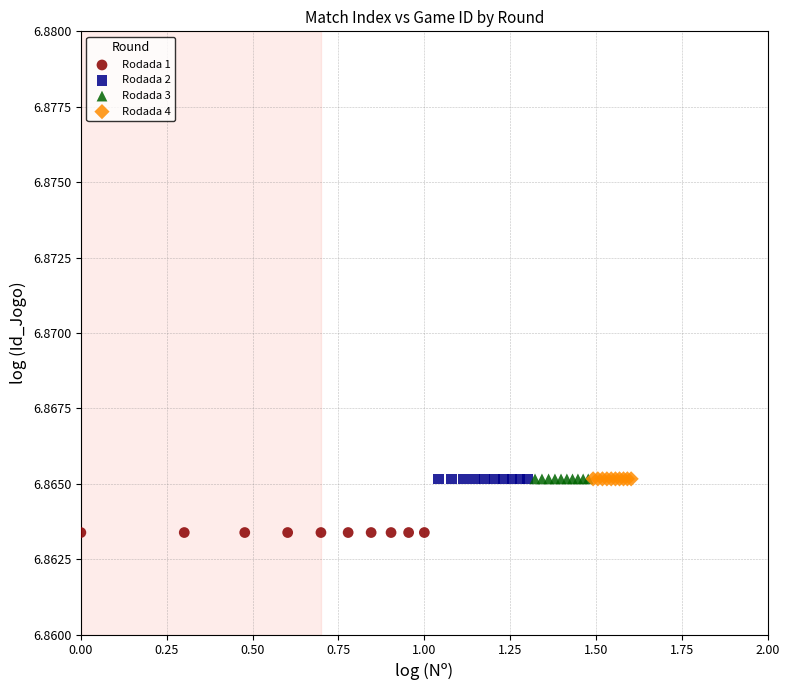

Which series contains the lowest Y value?

Rodada 1